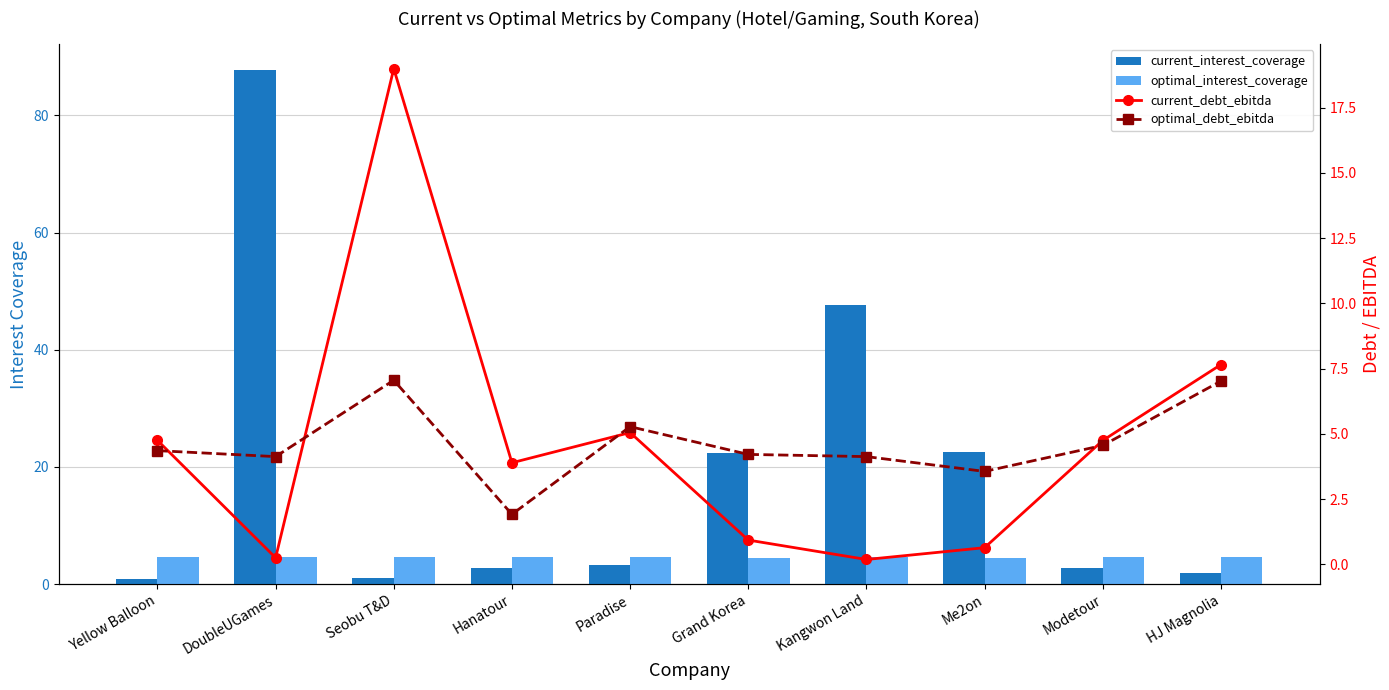

What is the average value of the optimal_debt_ebitda series?

4.6